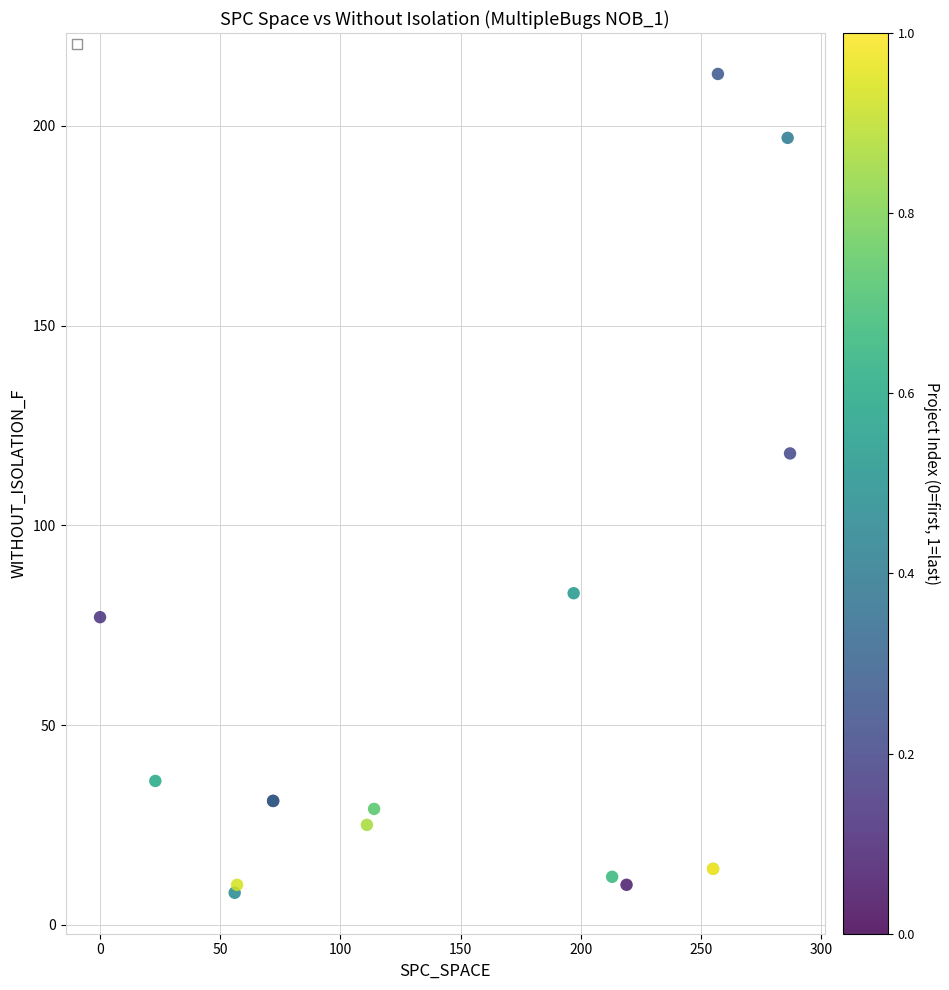

What Y value in the scatter plot is closest to 110?

118